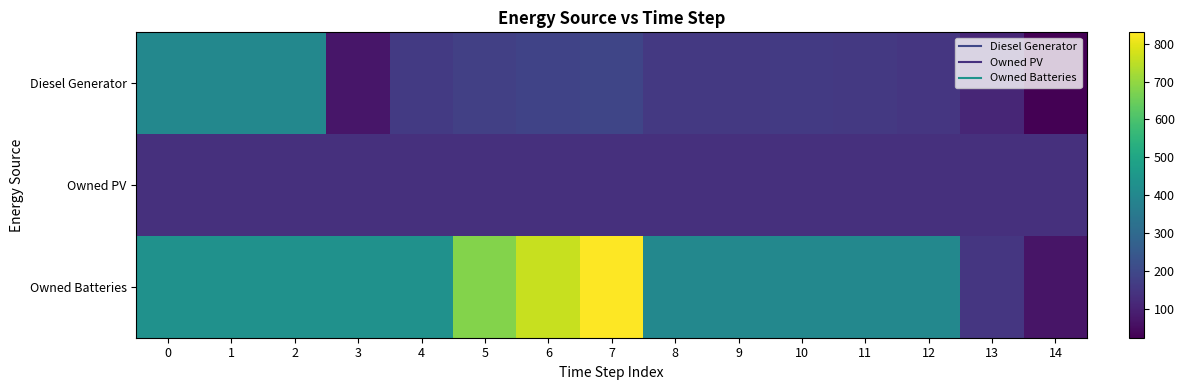

Which series has the largest range (max minus min)?

Owned Batteries